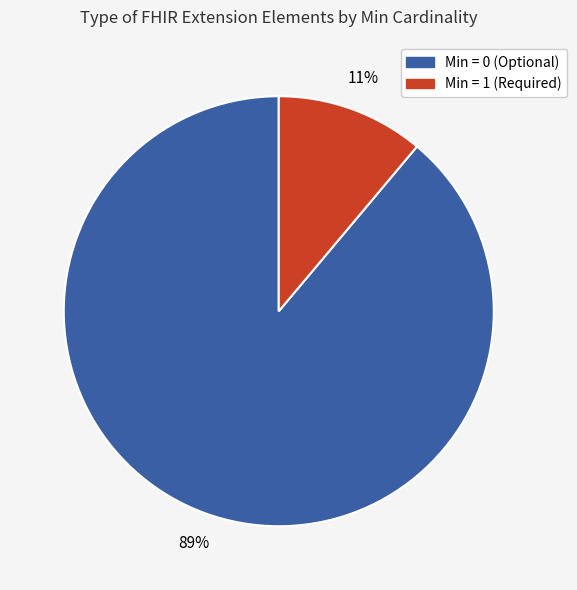

Is there any slice that represents more than half of the pie?

Yes